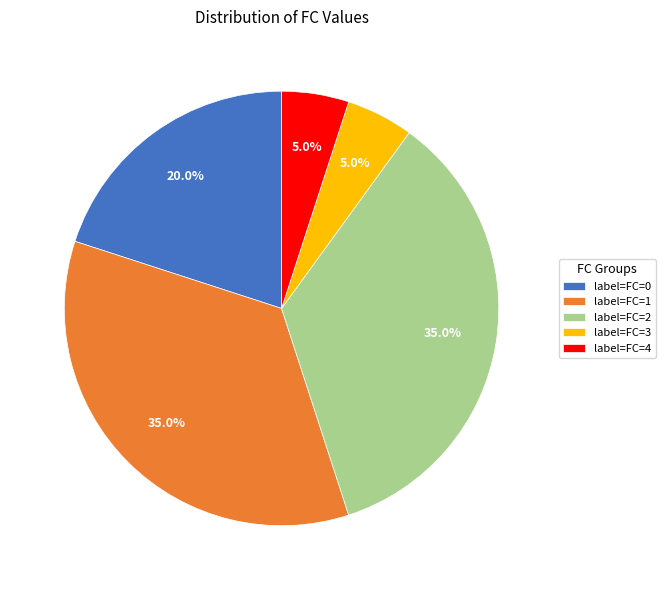

Between label=FC=4 and label=FC=1, which is larger?

label=FC=1